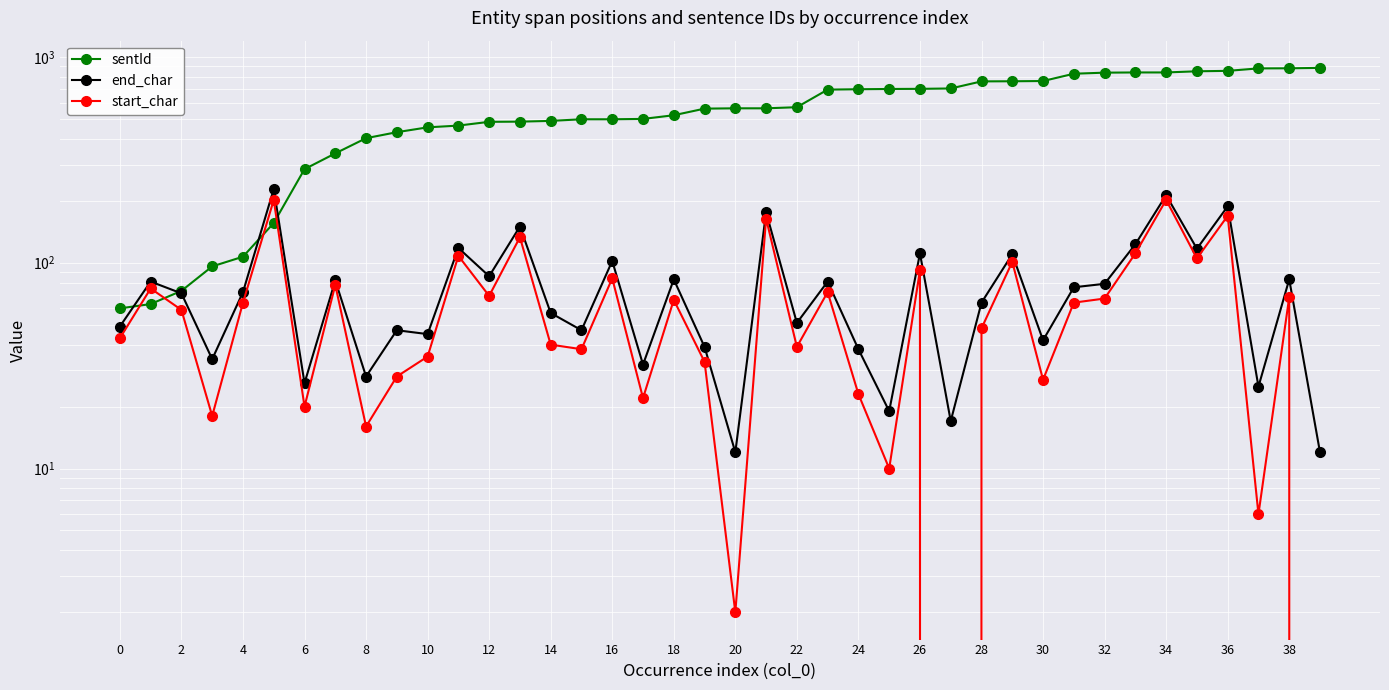

Which category has the highest value in the sentId series?

39